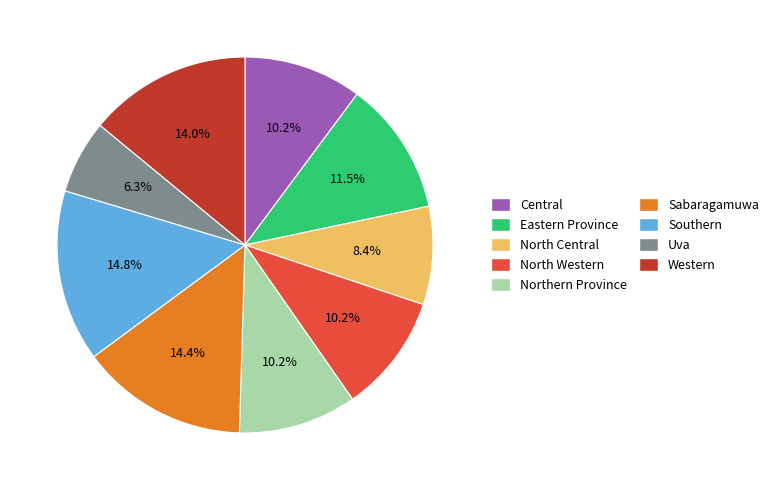

Is the sum of Northern Province and Uva greater than half?

No